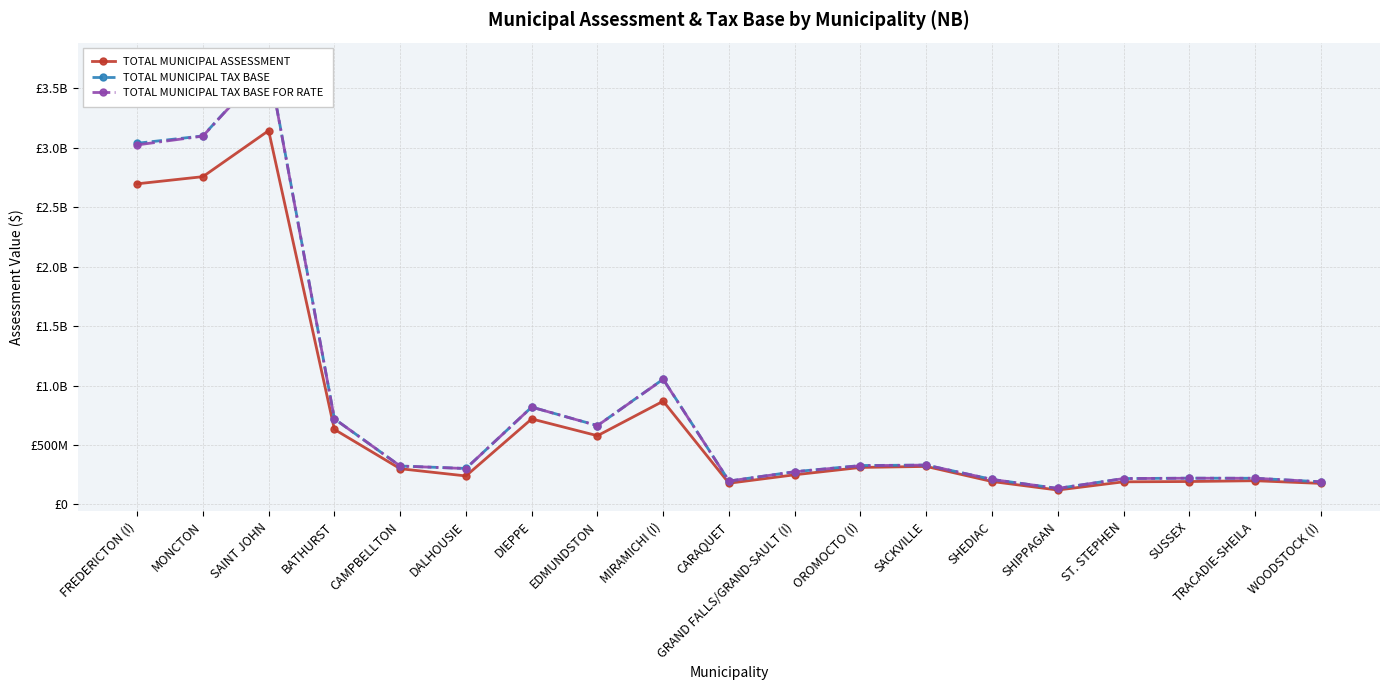

List the labels in order of TOTAL MUNICIPAL TAX BASE FOR RATE value, smallest first.

SHIPPAGAN, WOODSTOCK (I), CARAQUET, SHEDIAC, ST. STEPHEN, TRACADIE-SHEILA, SUSSEX, GRAND FALLS/GRAND-SAULT (I), DALHOUSIE, CAMPBELLTON, OROMOCTO (I), SACKVILLE, EDMUNDSTON, BATHURST, DIEPPE, MIRAMICHI (I), FREDERICTON (I), MONCTON, SAINT JOHN